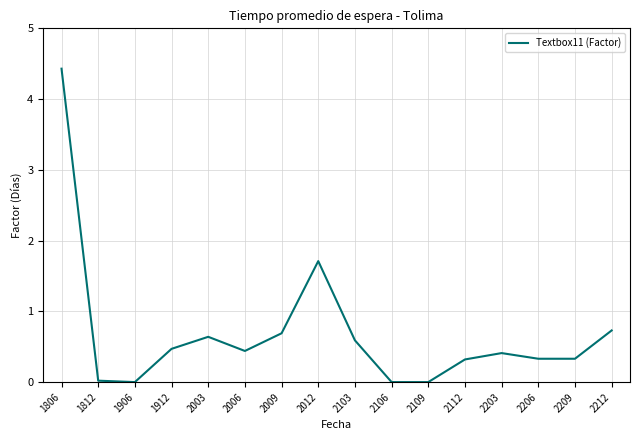

The chart shows a value of 1.7 at 2012. True or false?

True